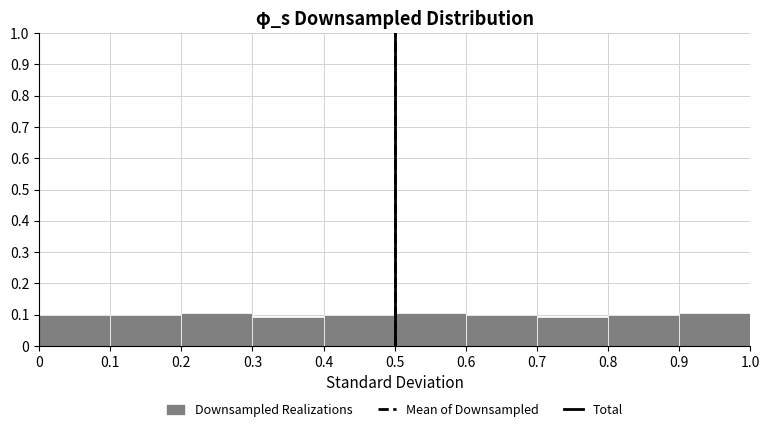

Reading left to right, list every bar in this chart as the range it spans on the x-axis followed by its height. The values are not printed on the chart, so give them approximately, as read against the axis.

0 to 0.1: 0.10
0.1 to 0.2: 0.10
0.2 to 0.3: 0.11
0.3 to 0.4: 0.09
0.4 to 0.5: 0.10
0.5 to 0.6: 0.11
0.6 to 0.7: 0.10
0.7 to 0.8: 0.09
0.8 to 0.9: 0.10
0.9 to 1.0: 0.11